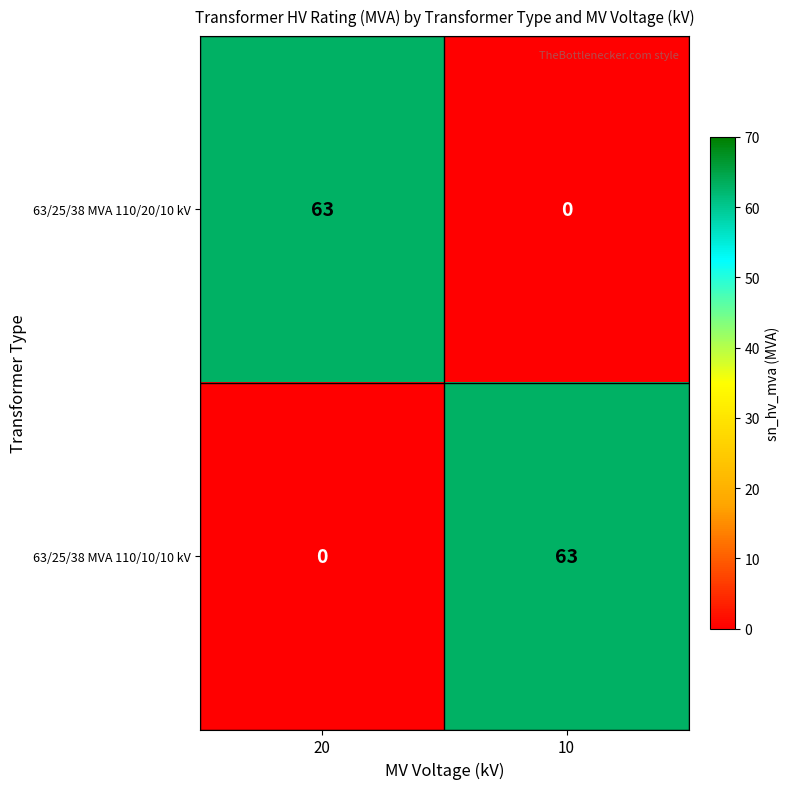

At how many categories does at least one series exceed 55?

2